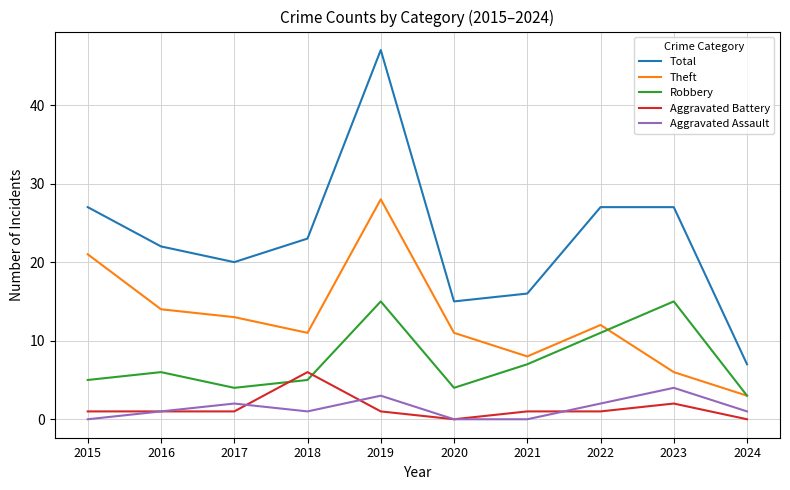

List the series in order of their peak value, highest first.

Total, Theft, Robbery, Aggravated Battery, Aggravated Assault